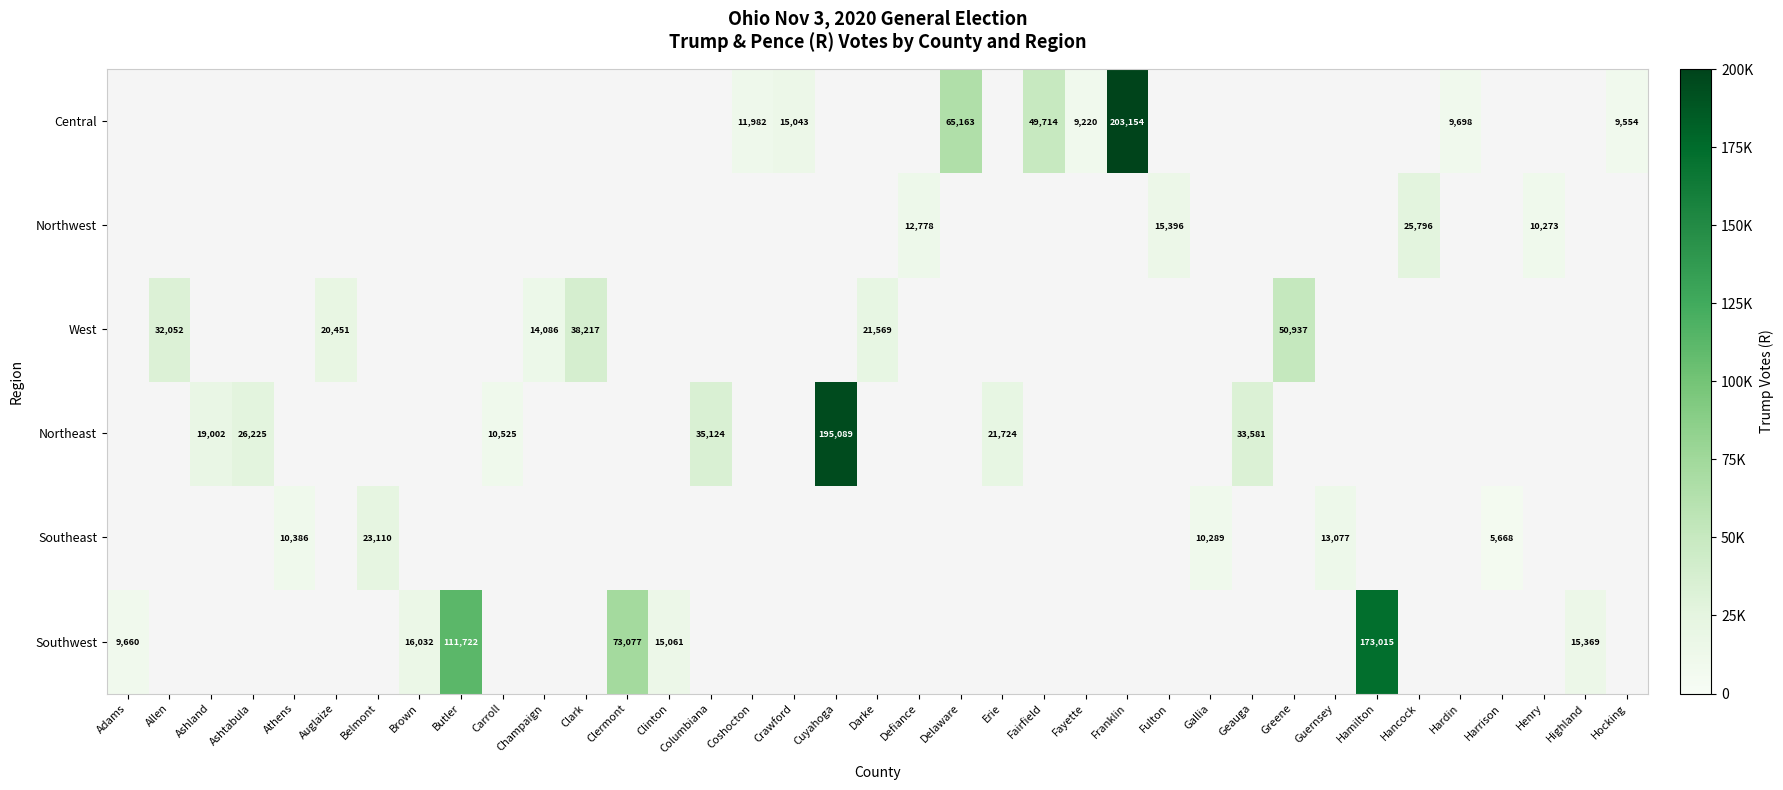

The value of Central at Fayette is 5335. True or false?

False